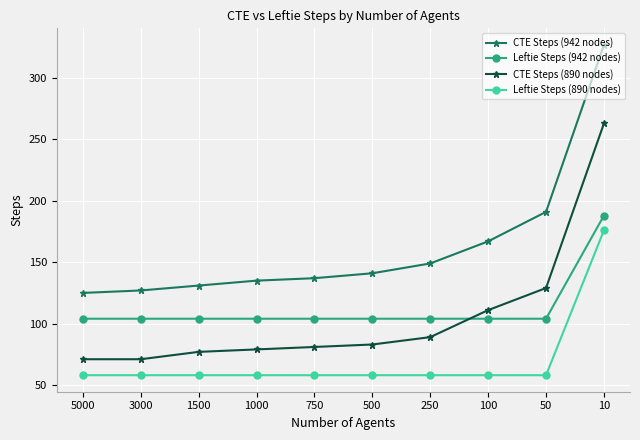

True or false: CTE Steps (890 nodes) has more than 2 points higher than both neighbors.

False